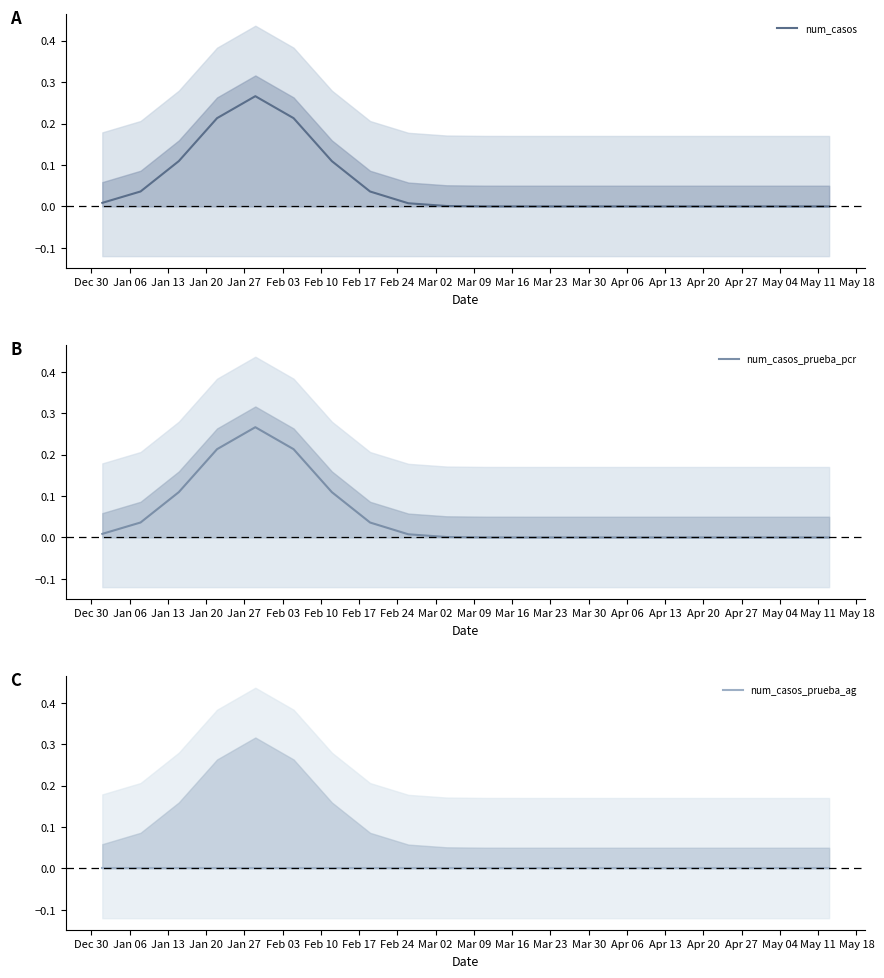

What is the label of the 1st point from the right?

May 11